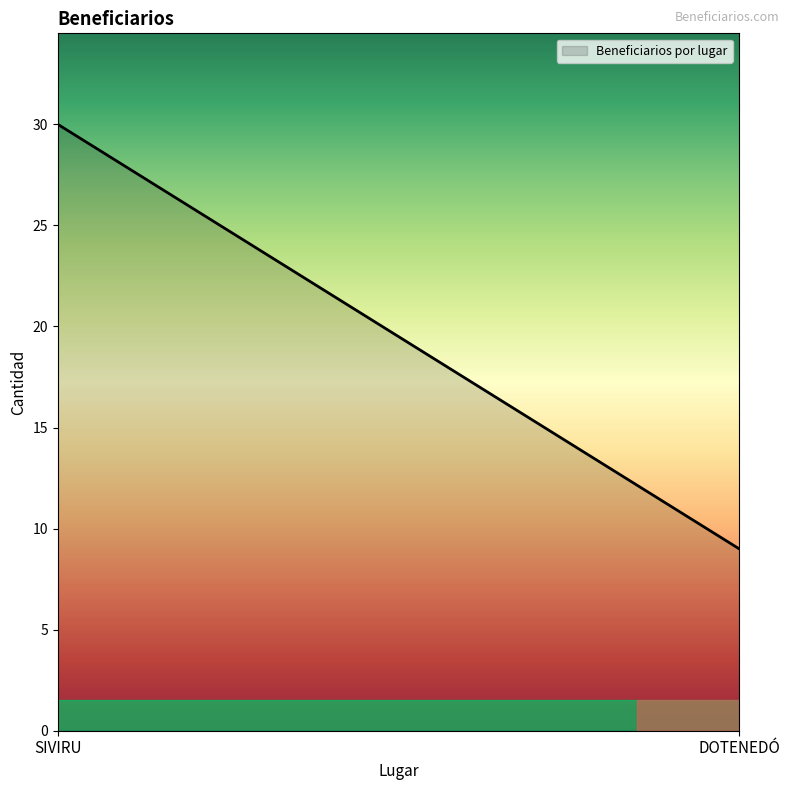

What is the maximum value shown in the chart?

30.0